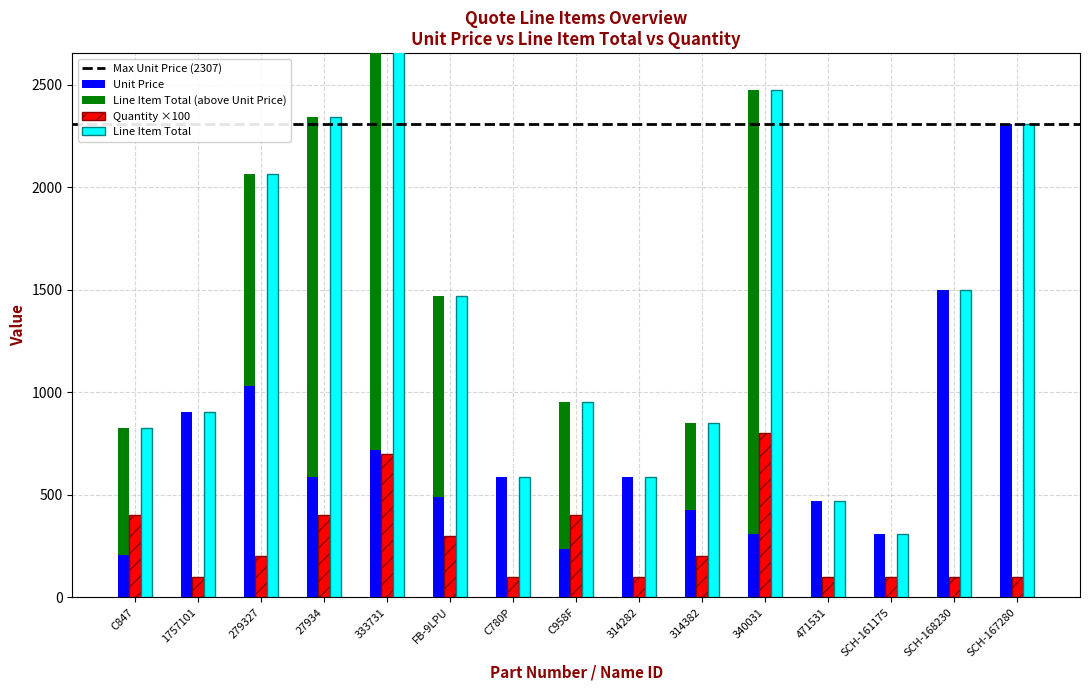

List the labels in order of Quantity value, smallest first.

1757101, C780P, 314282, 471531, SCH-161175, SCH-168230, SCH-167280, 279327, 314382, FB-9LPU, C847, 27934, C958F, 333731, 340031